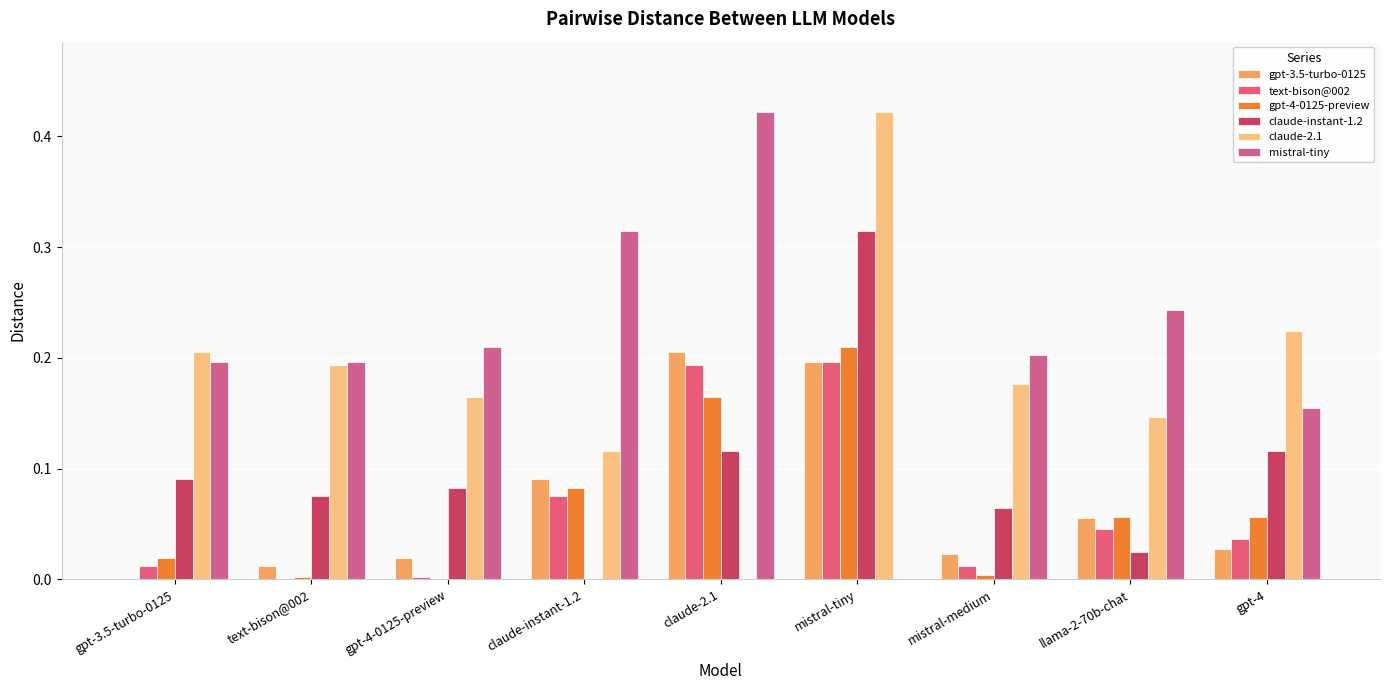

Rank the series by their maximum value, from lowest to highest.

text-bison@002, gpt-3.5-turbo-0125, gpt-4-0125-preview, claude-instant-1.2, claude-2.1, mistral-tiny